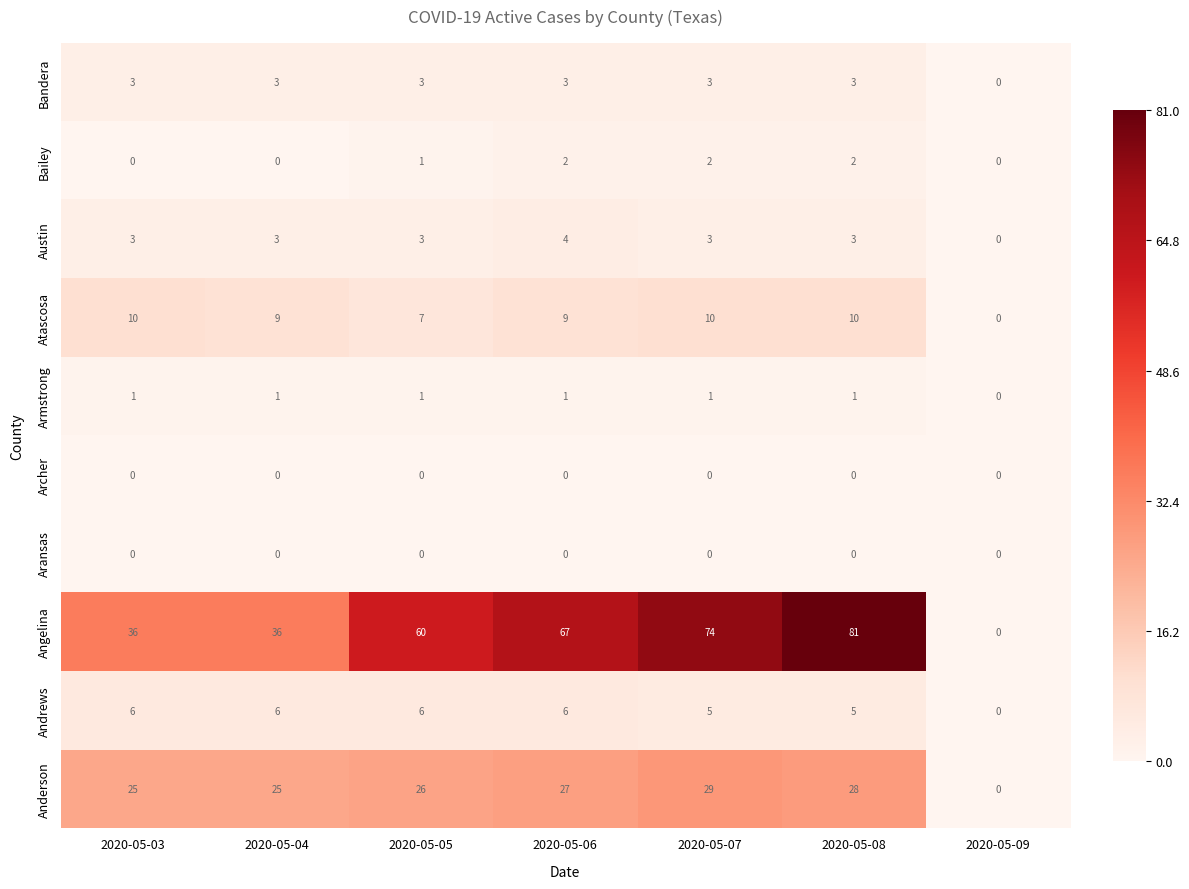

Is the value of Austin at 2020-05-03 greater than the value of Atascosa at 2020-05-07?

No